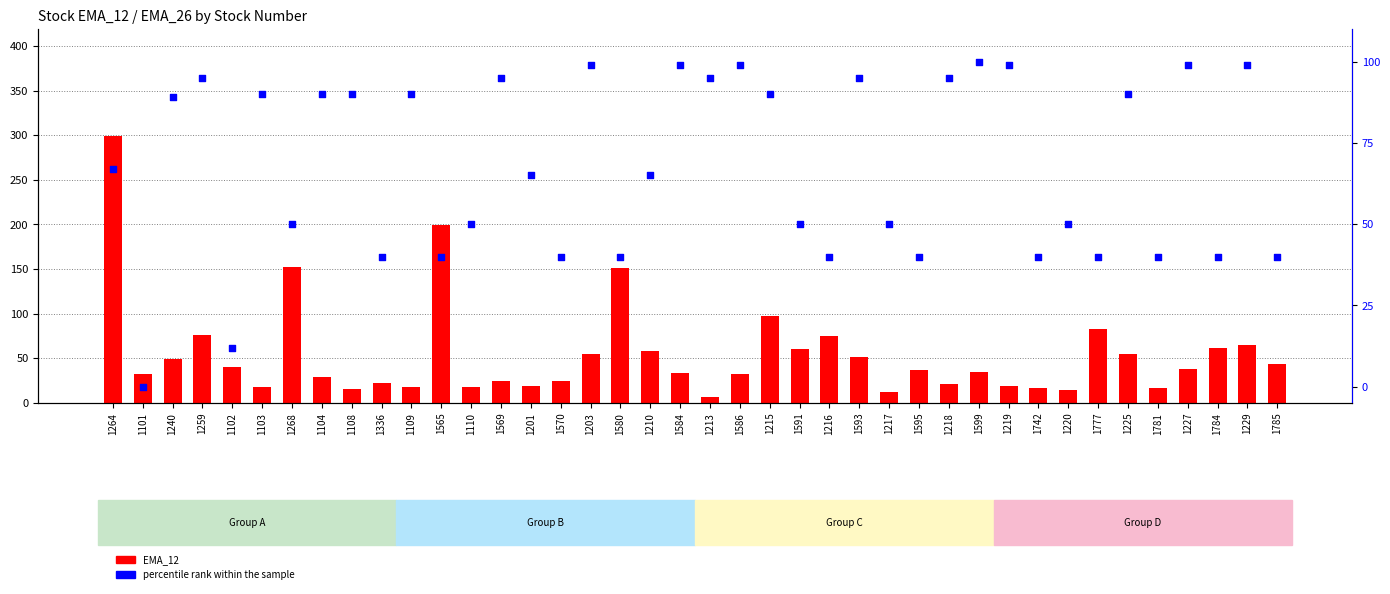

Which series has the largest total across all categories?

percentile rank within the sample